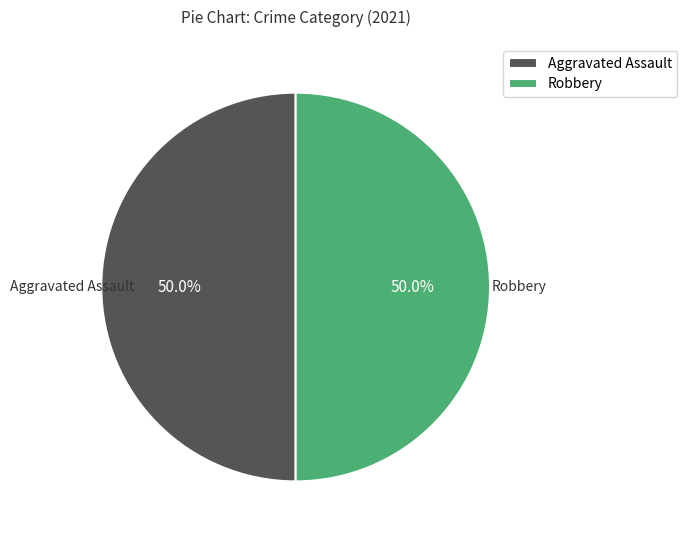

How much of the chart is everything except Robbery?

50.0%